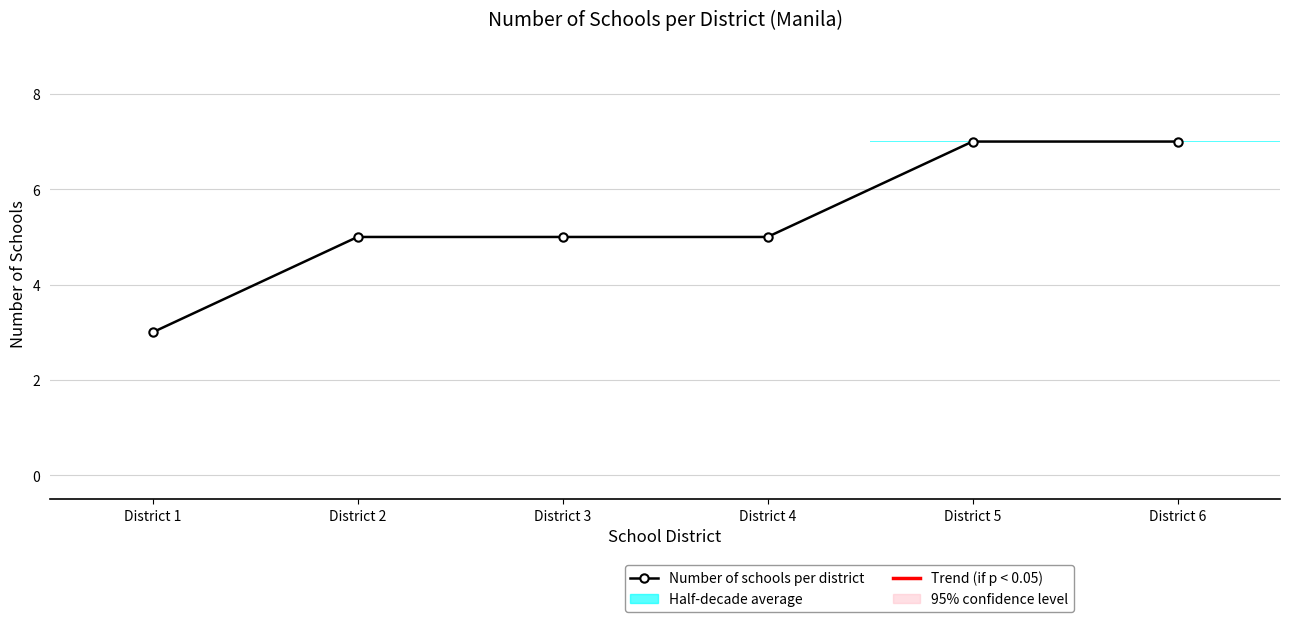

True or false: there are more than 0 points higher than both neighbors.

False